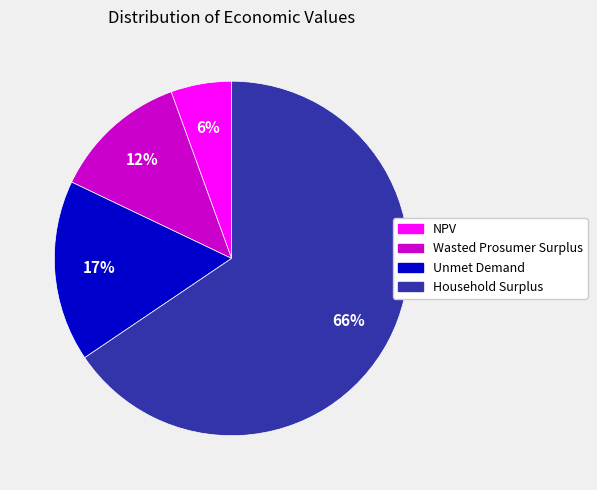

What percentage is the NPV slice, to the nearest percent?

6%